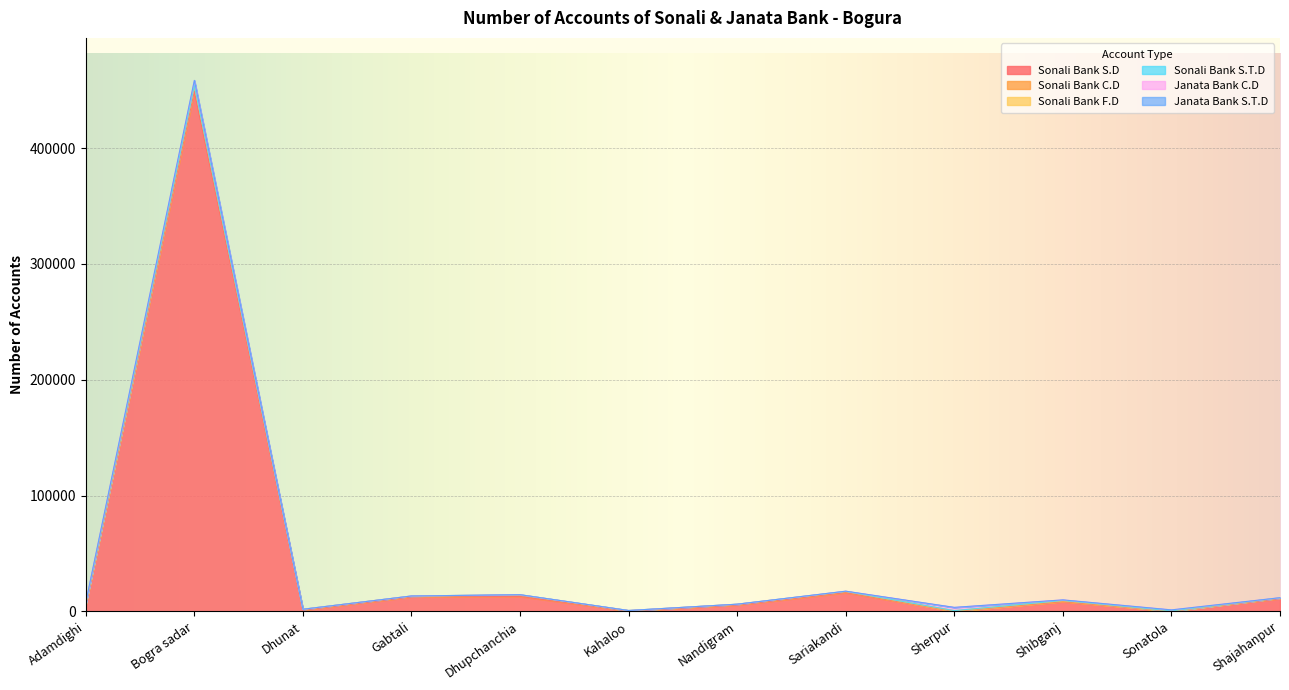

Where is the first local maximum for Sonali Bank F.D?

Dhupchanchia